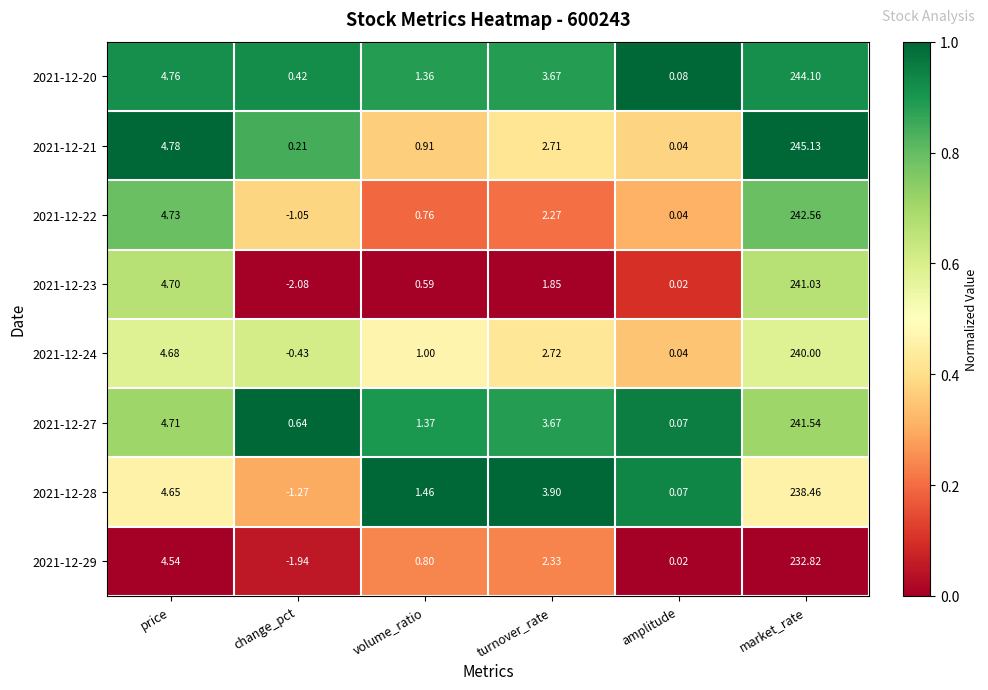

What is the total value across all series at turnover_rate?

23.1